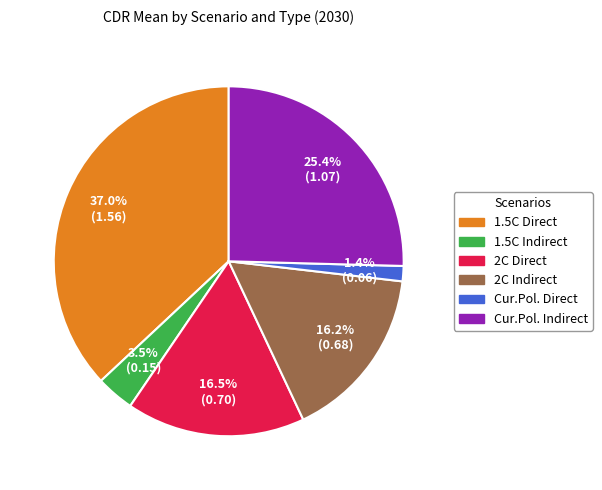

Is there a majority slice in this chart?

No